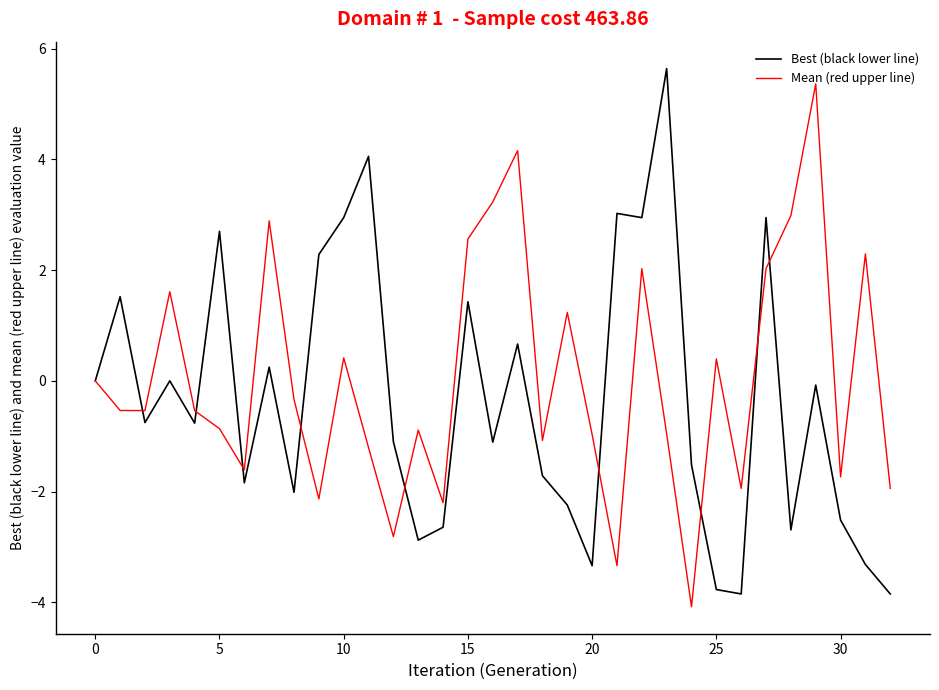

What is the greatest value displayed?

5.6